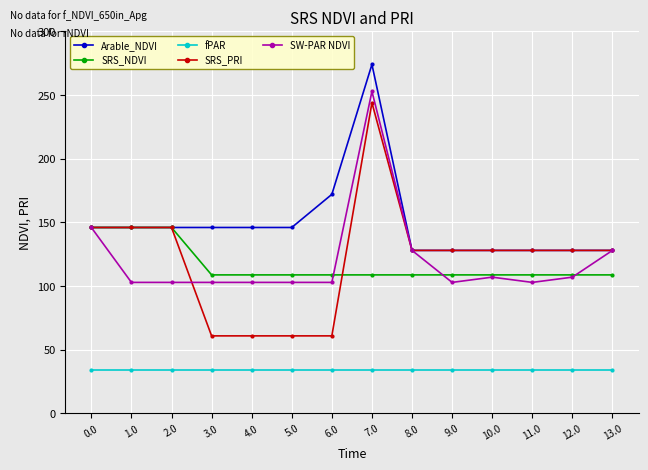

The SRS_PRI series shows 199.1 at 10.0. True or false?

False